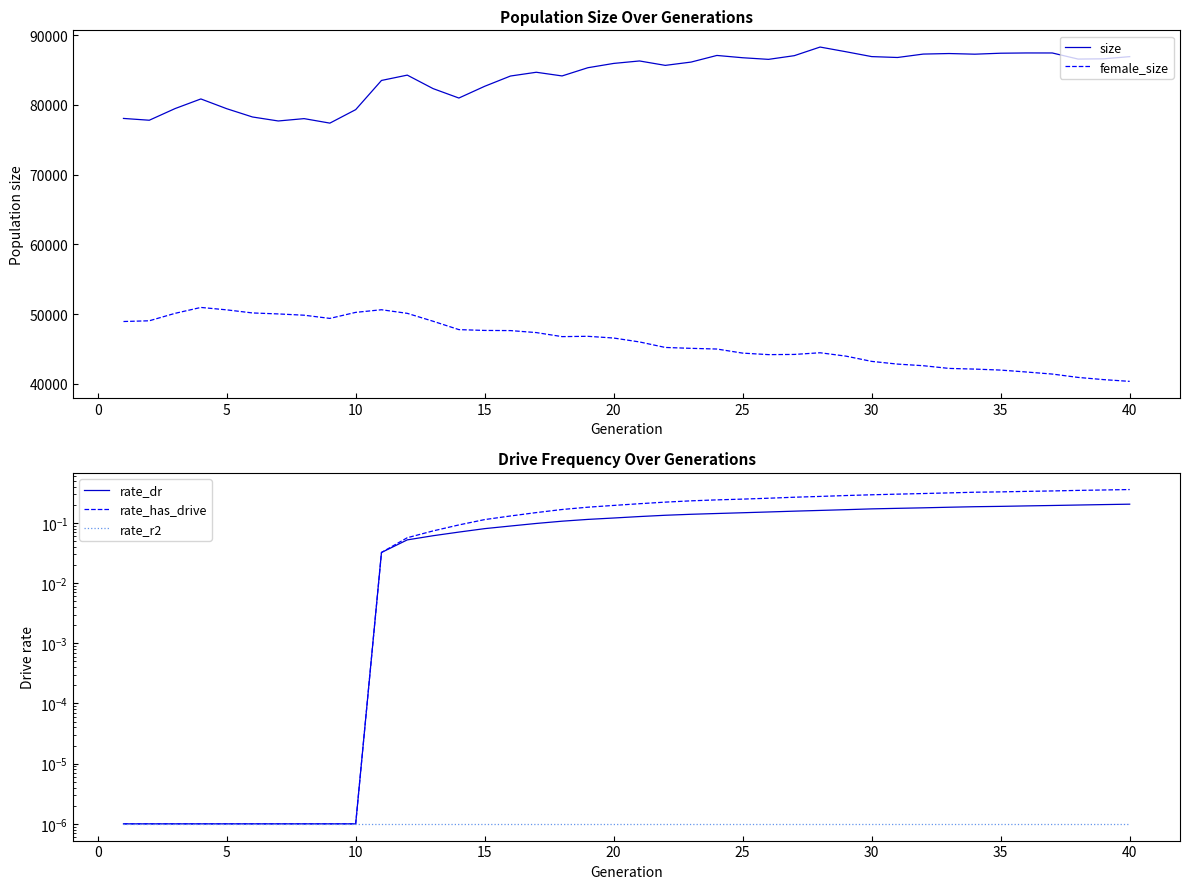

True or false: size and female_size intersect in this chart.

False